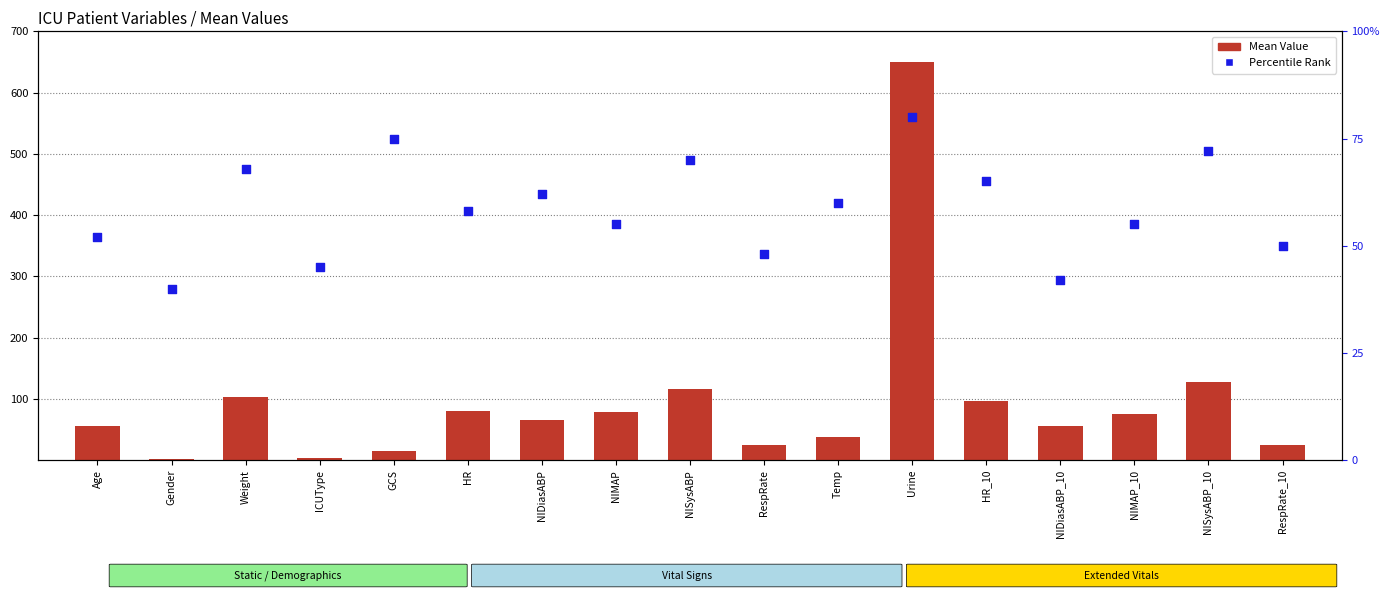

At how many categories does at least one series exceed 95?

5